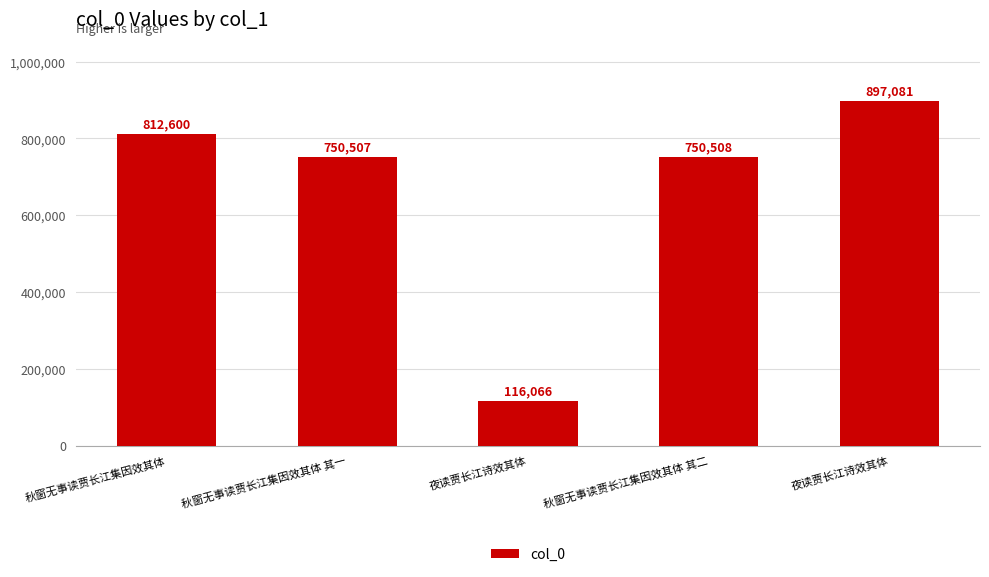

Reading left to right, what are all the values shown in this chart?

秋窗无事读贾长江集因效其体=812600	秋窗无事读贾长江集因效其体 其一=750507	夜读贾长江诗效其体=116066	秋窗无事读贾长江集因效其体 其二=750508	夜读贾长江诗效其体=897081